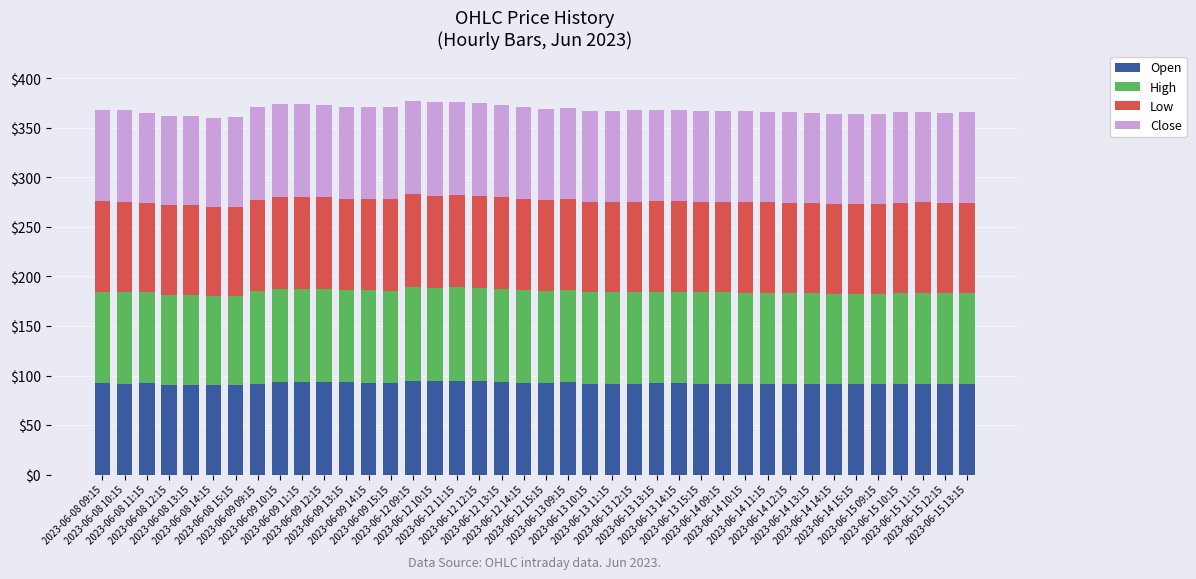

What is the minimum value for Open?

90.2